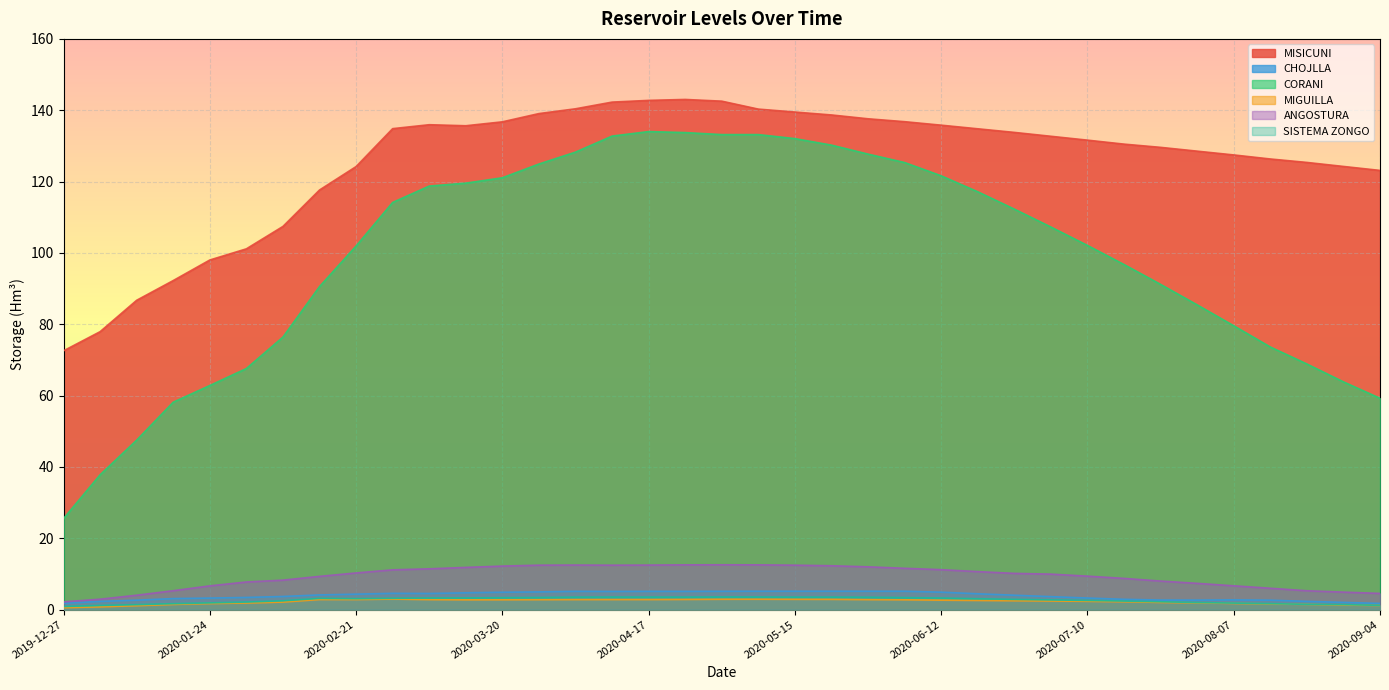

How many lines are shown in the chart?

6